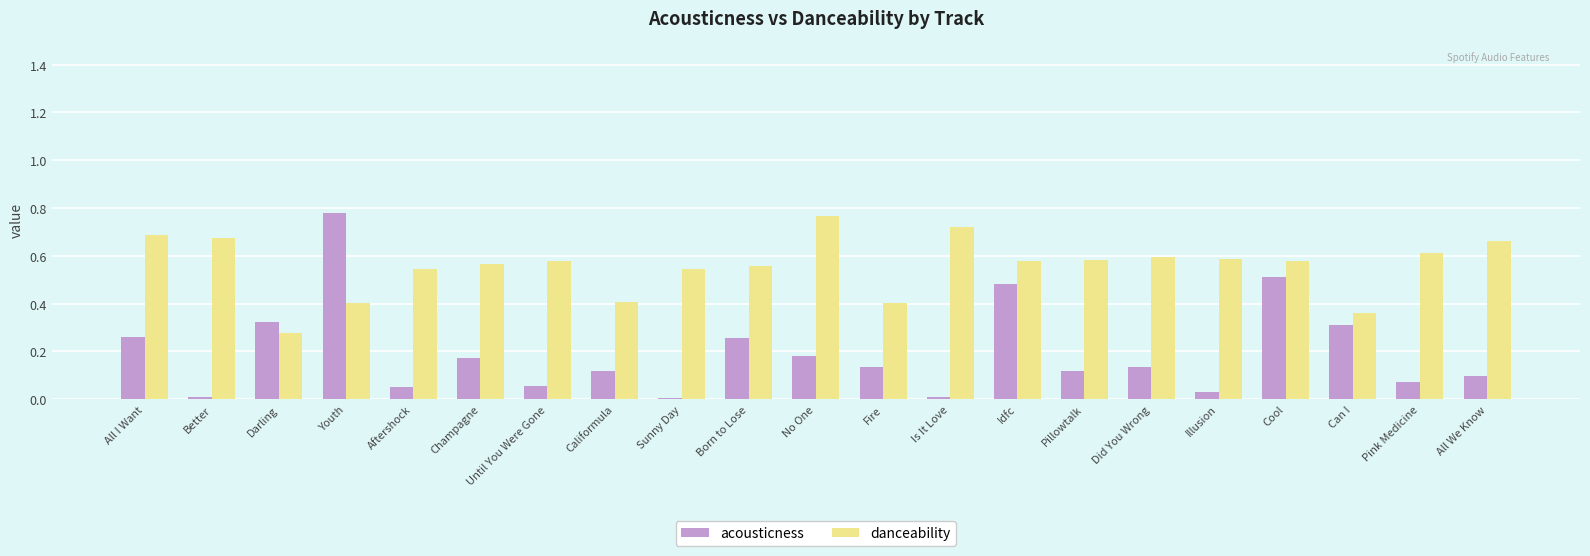

Is the value of danceability at Did You Wrong greater than the value of acousticness at Pillowtalk?

Yes